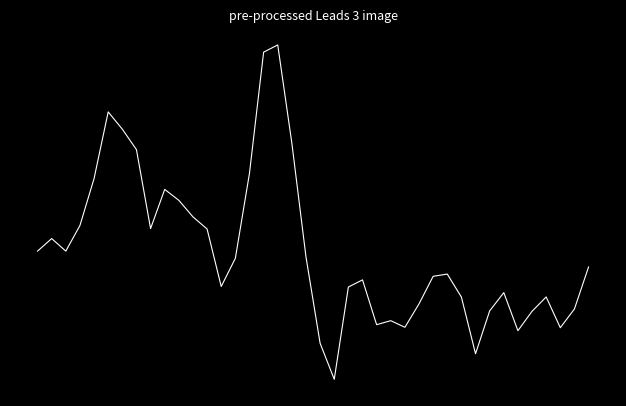

Which label corresponds to the largest value in the chart?

17